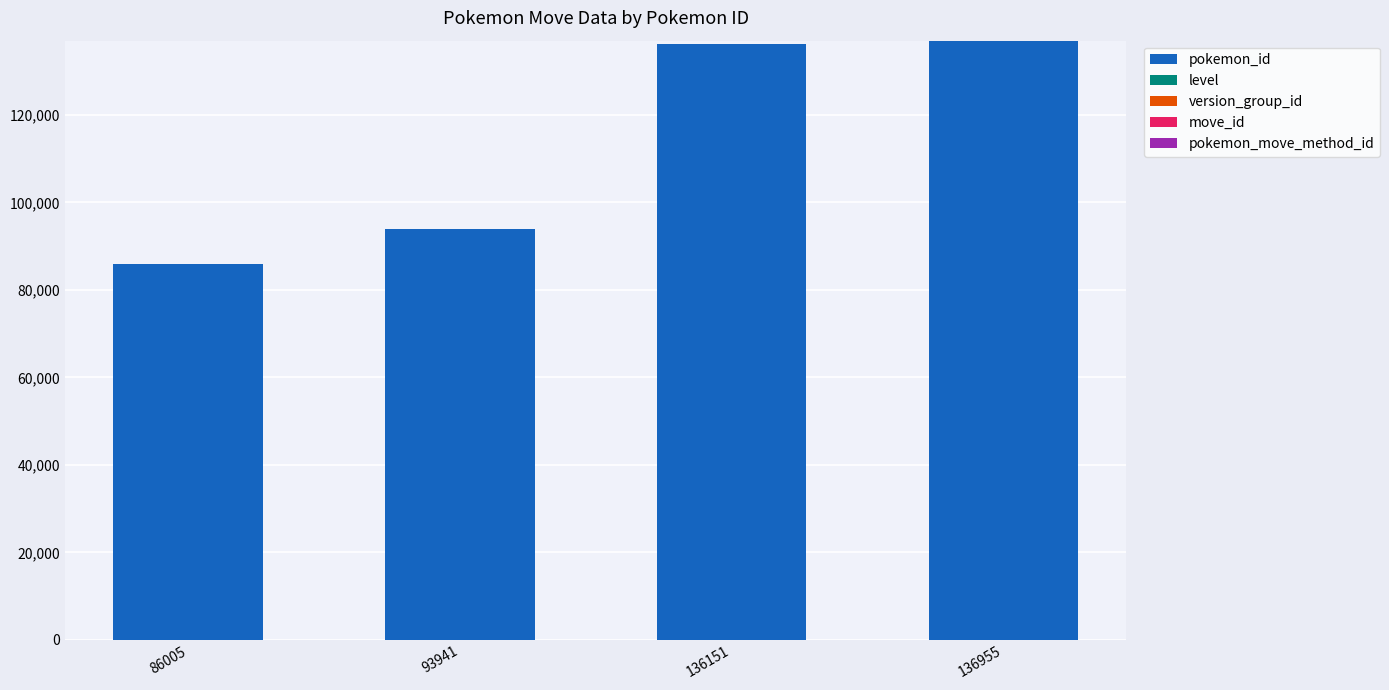

Between 86005 and 136151, which series saw the biggest shift?

pokemon_id